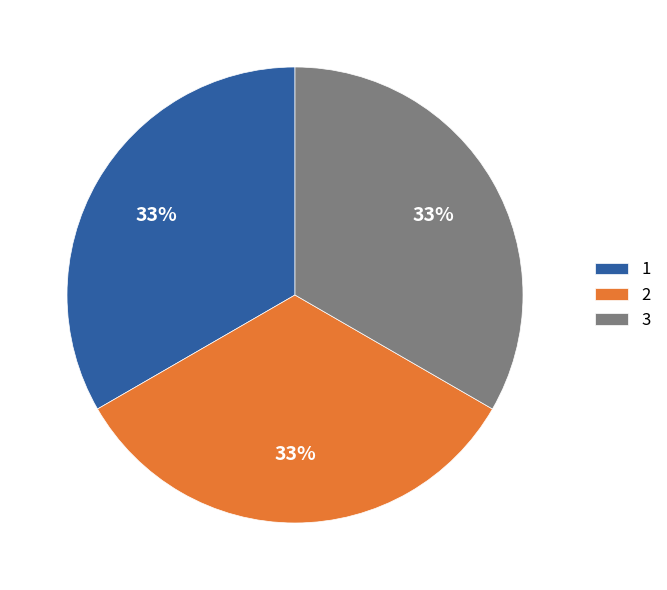

Count the number of slices in the pie.

3